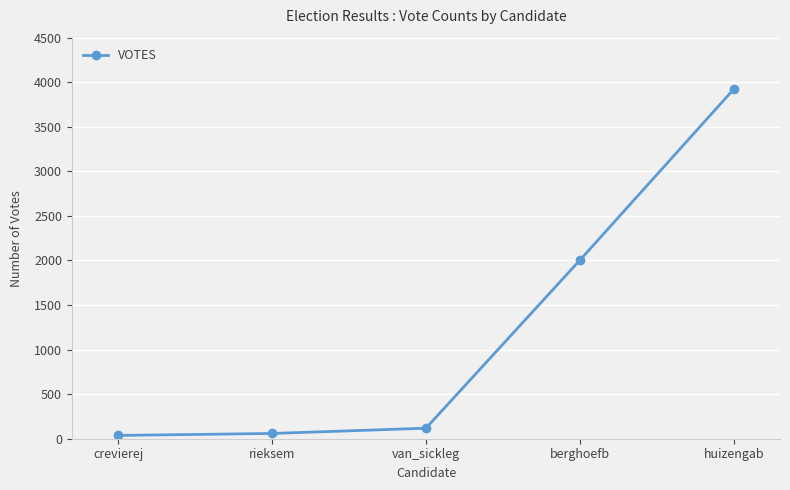

The value at huizengab is 3923. True or false?

True